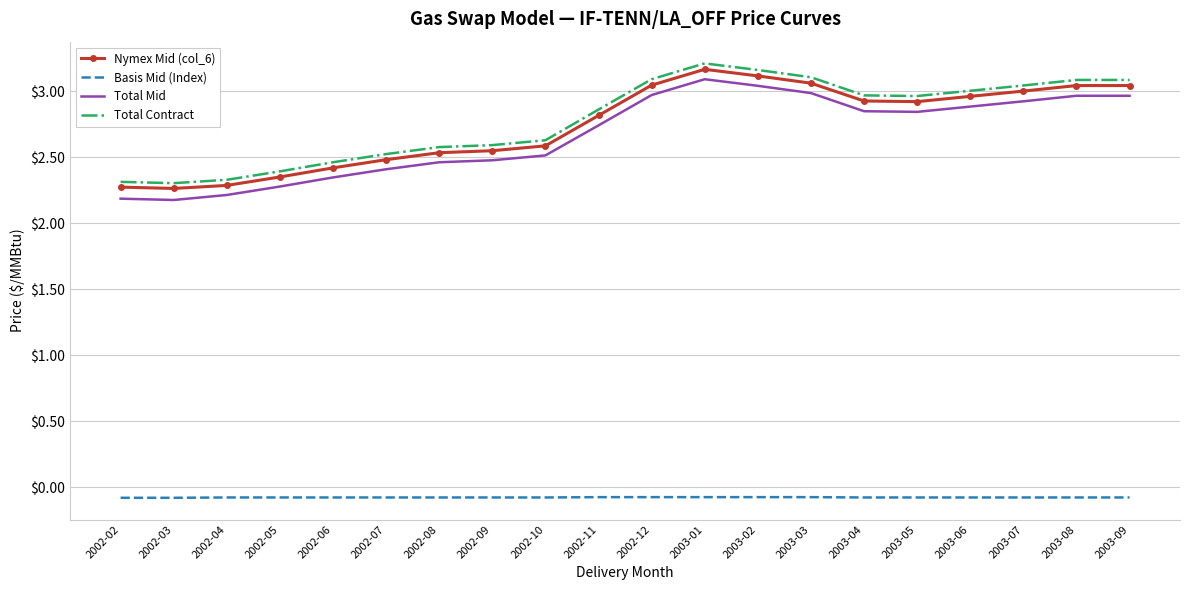

What position from the left is 2003-02?

13